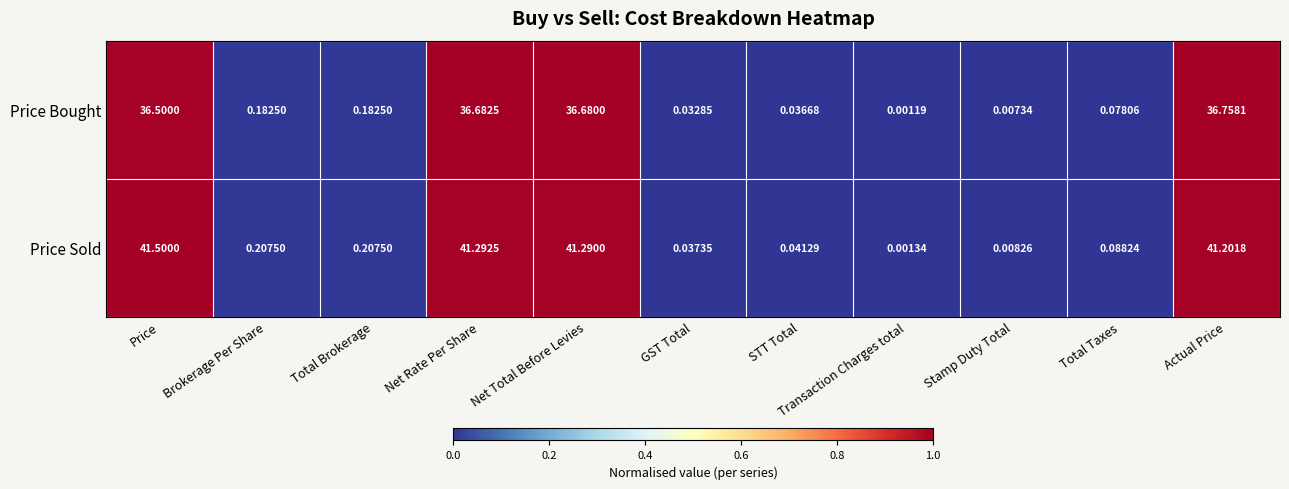

Which series has the widest spread of values?

Price Sold